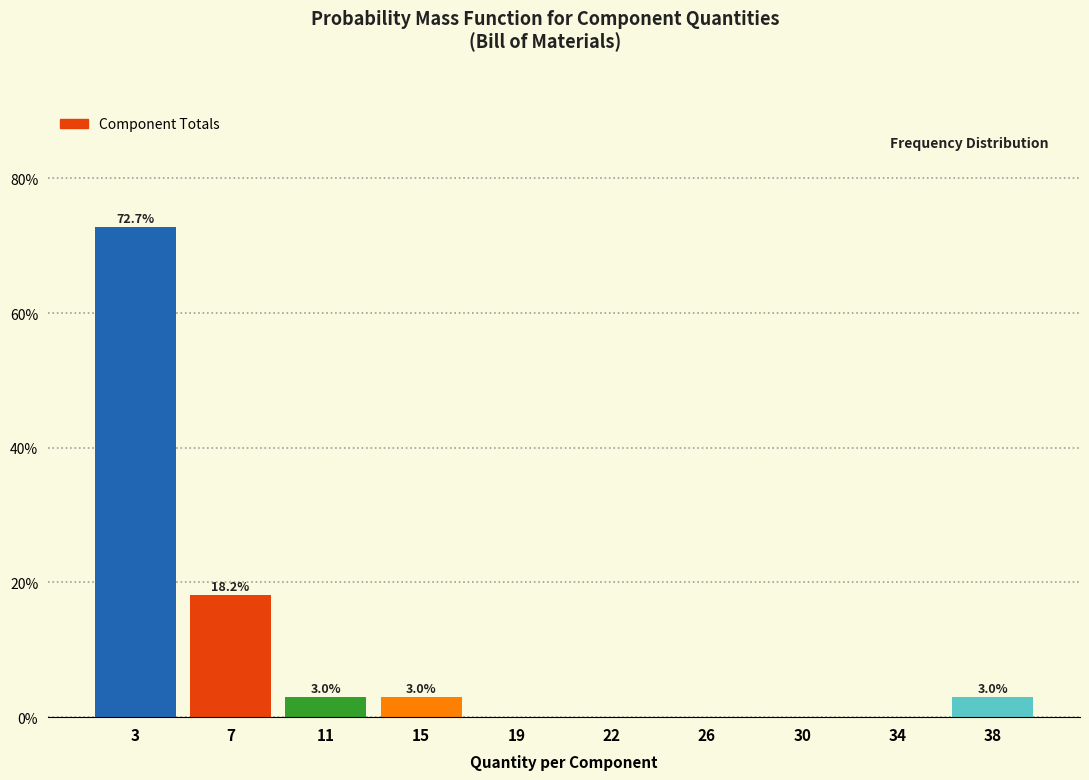

Reading right to left, what are all the values shown in this chart?

38=3.0	34=0.0	30=0.0	26=0.0	22=0.0	19=0.0	15=3.0	11=3.0	7=18.2	3=72.7